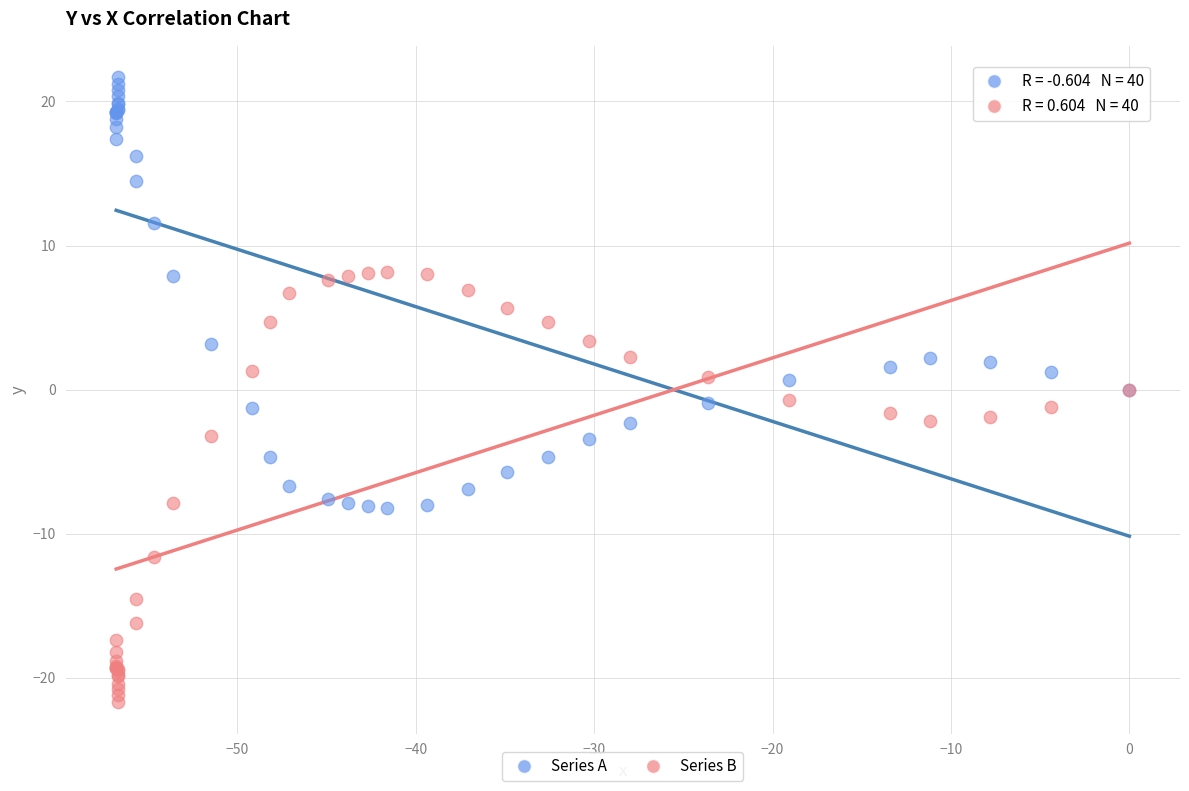

Which series reaches the minimum Y coordinate?

Series B